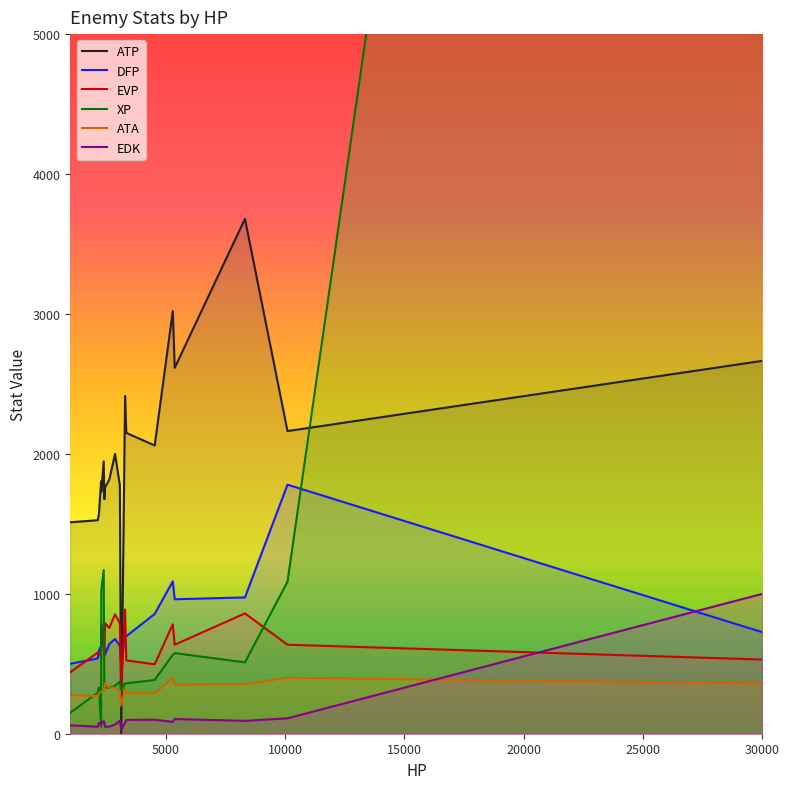

What is the maximum value for ATP?

3680